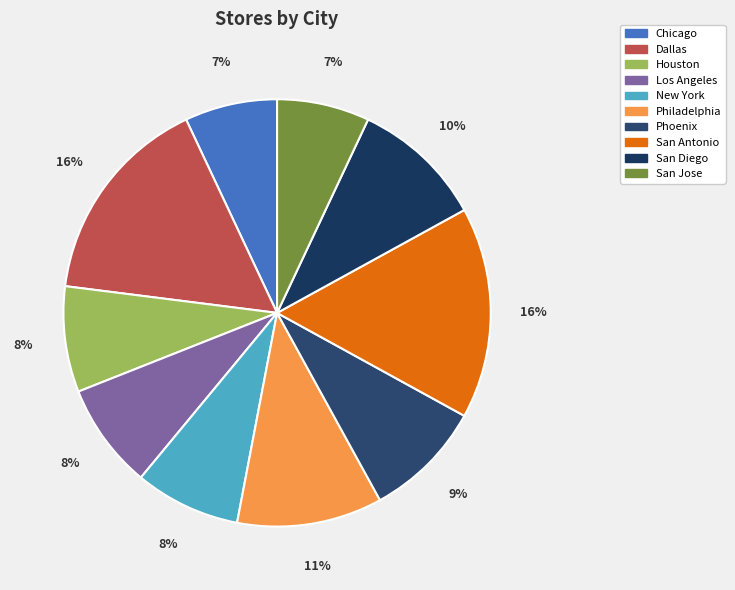

To the nearest percent, what is the difference between the San Diego and San Jose slice percentages?

3%